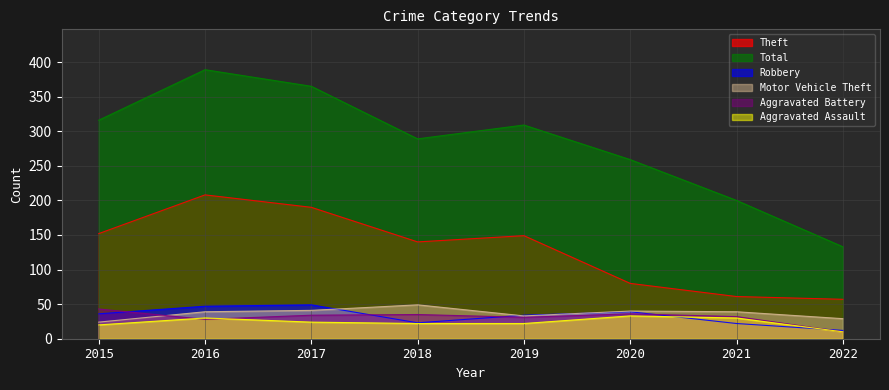

Read the Total value at 2015, to the nearest 50.

300